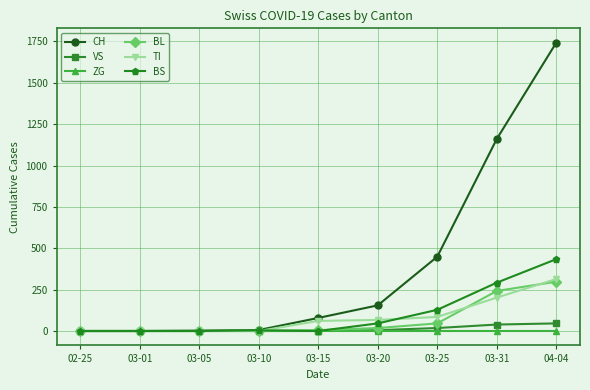

How many data points in CH are less than 79?

4